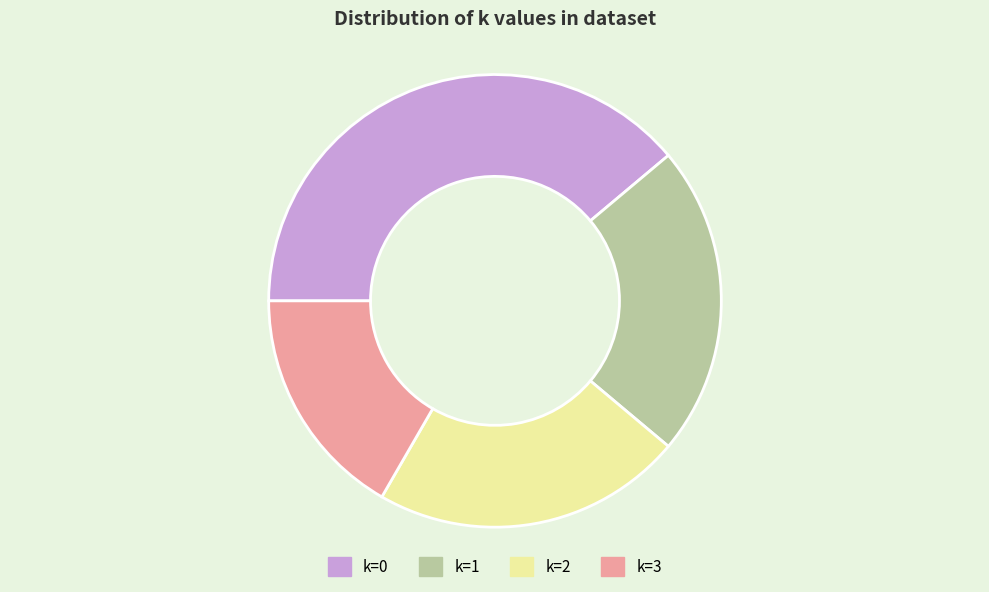

Combined, do k=2 and k=3 account for over 50%?

No